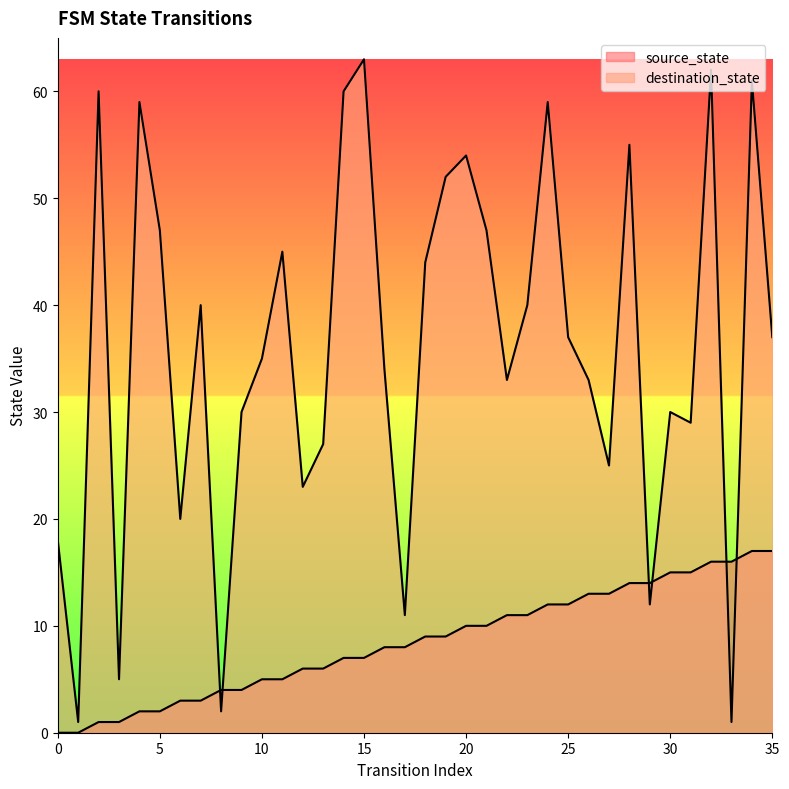

Between 14 and 33, which series saw the biggest shift?

destination_state